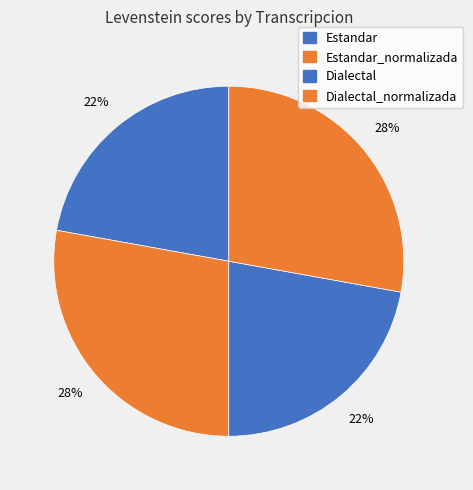

Count the number of slices in the pie.

4